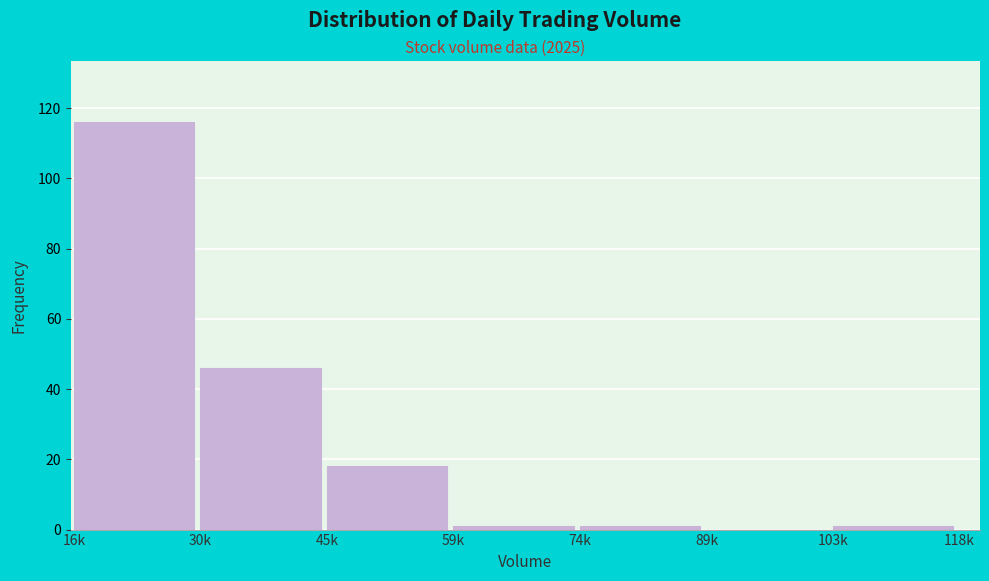

Reading left to right, what are all the values shown in this chart?

16k=116	30k=46	45k=18	59k=1	74k=1	89k=0	103k=1